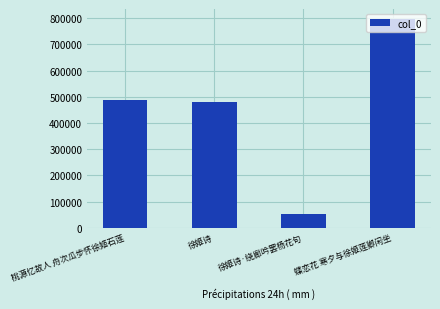

List the labels in order of value, largest first.

蝶恋花 寒夕与徐姬莲卿闲坐, 桃源忆故人 舟次瓜步怀徐姬石莲, 徐姬诗, 徐姬诗·绕廊吟罢杨花句